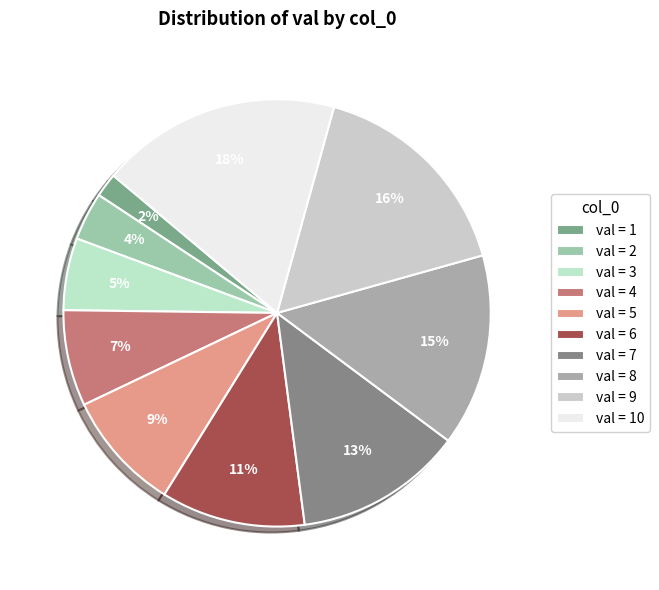

Does any single category account for the majority?

No